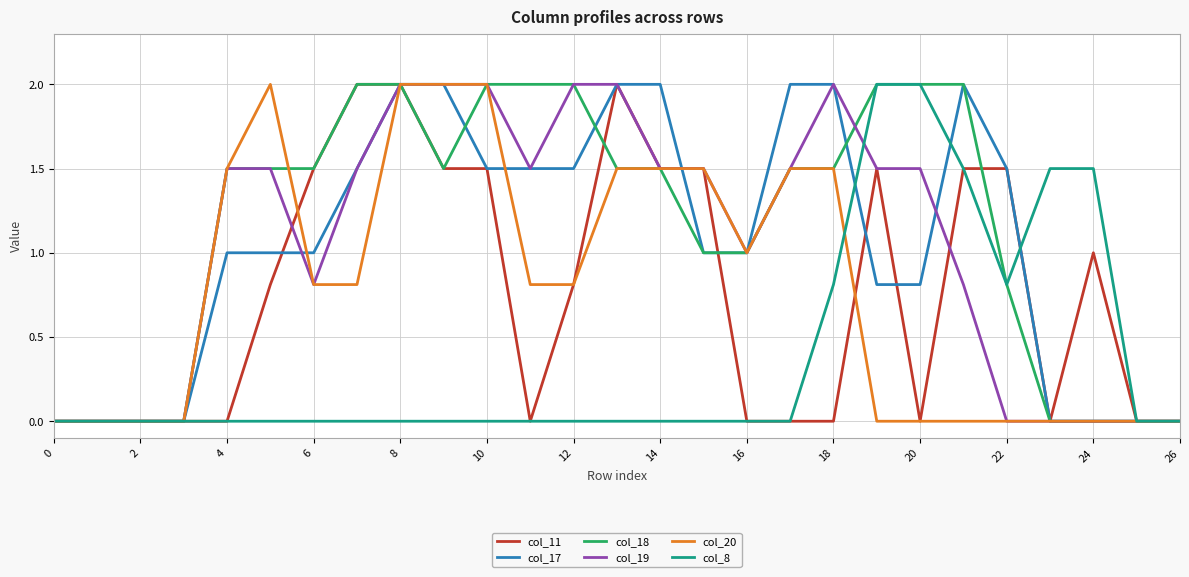

What is the maximum value shown in the chart?

2.0